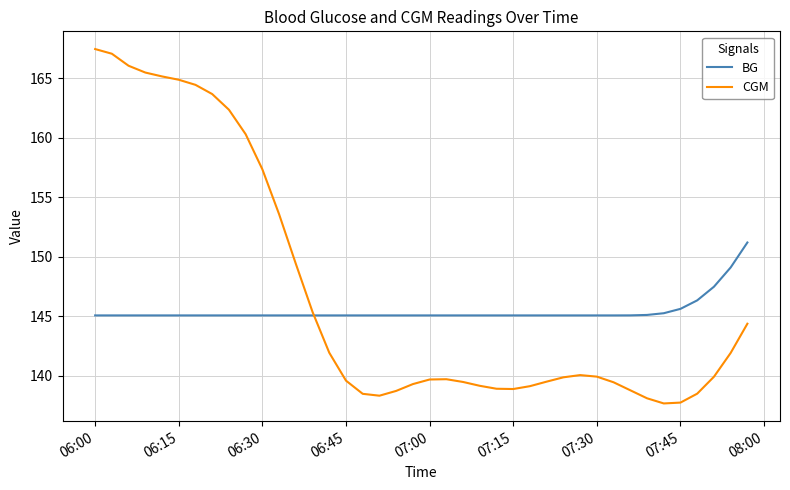

Which series has the largest range (max minus min)?

CGM